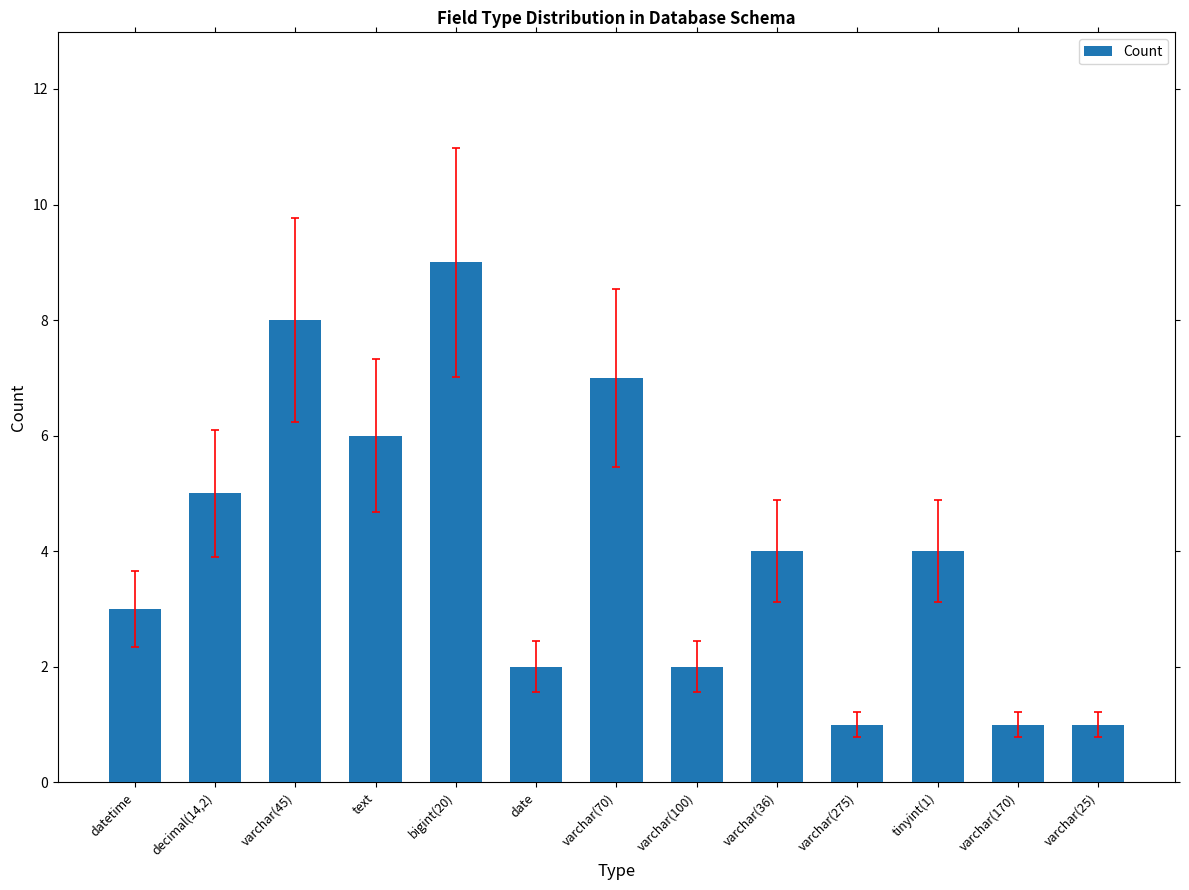

Does the chart contain stacked bars?

No